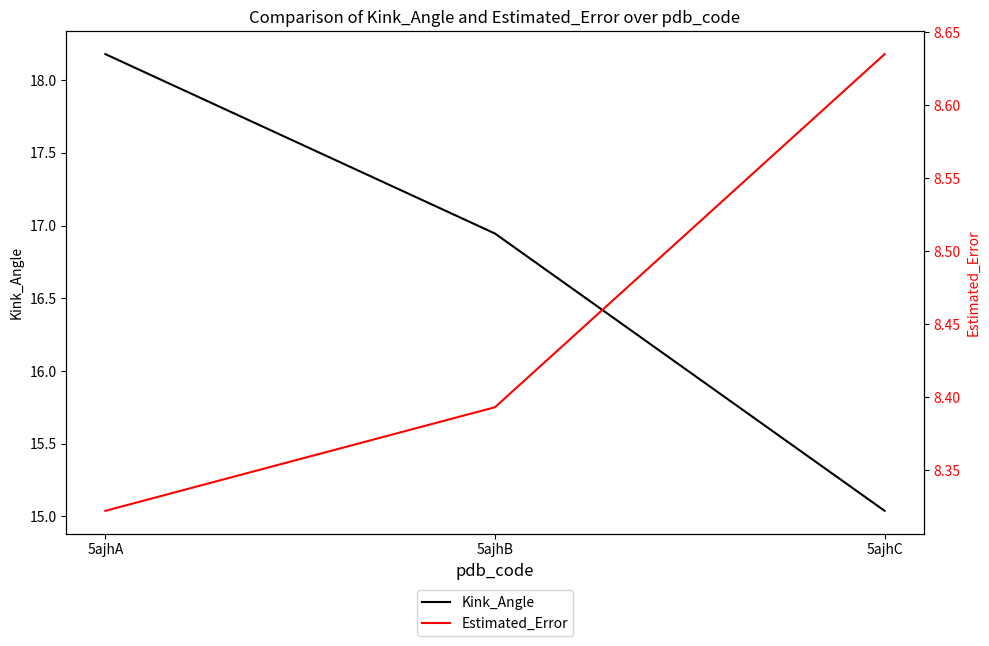

What are all the series names shown in the legend?

Kink_Angle, Estimated_Error